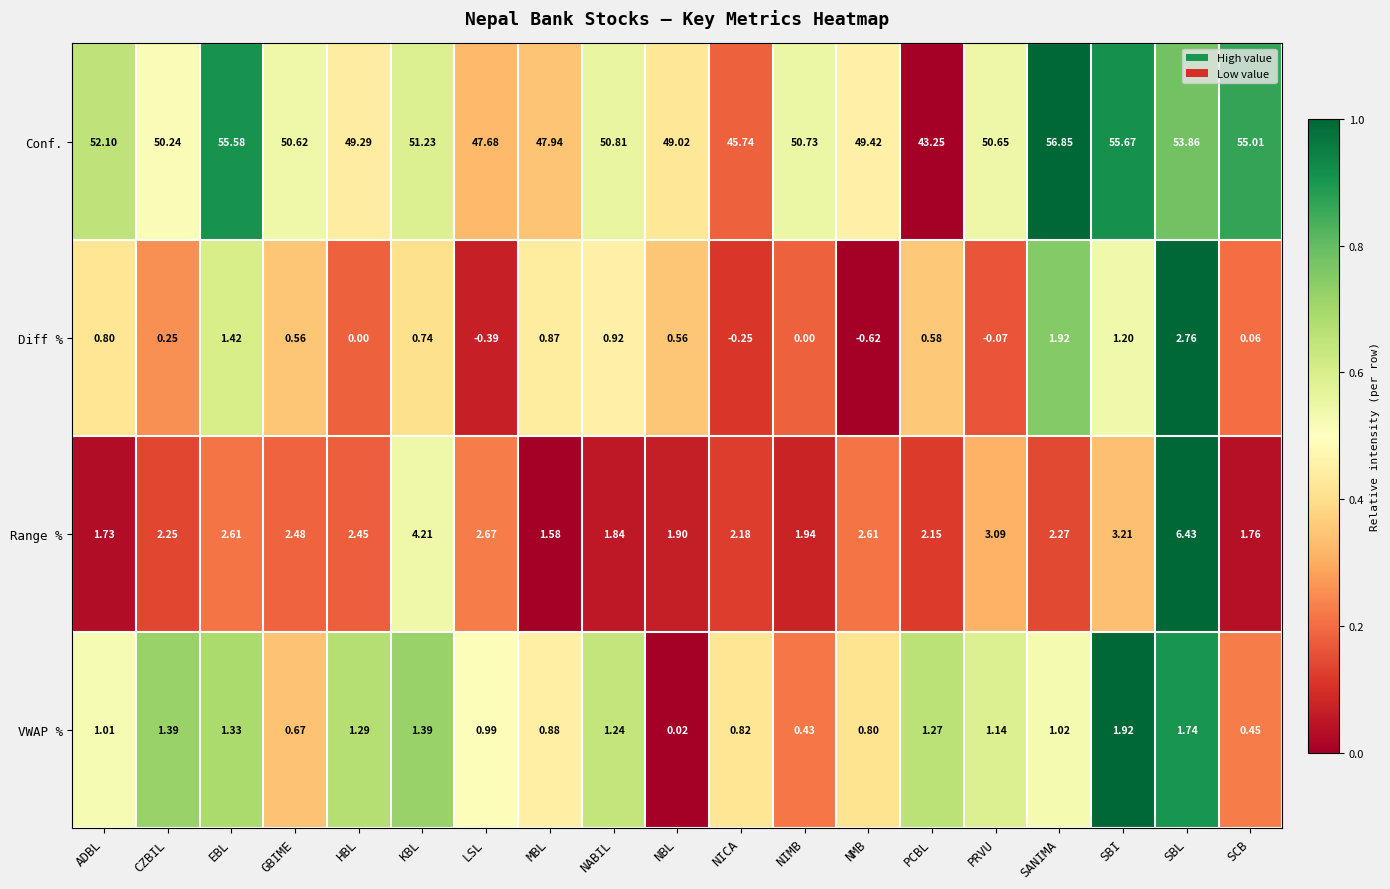

How many values in the Range % series are below 2?

6